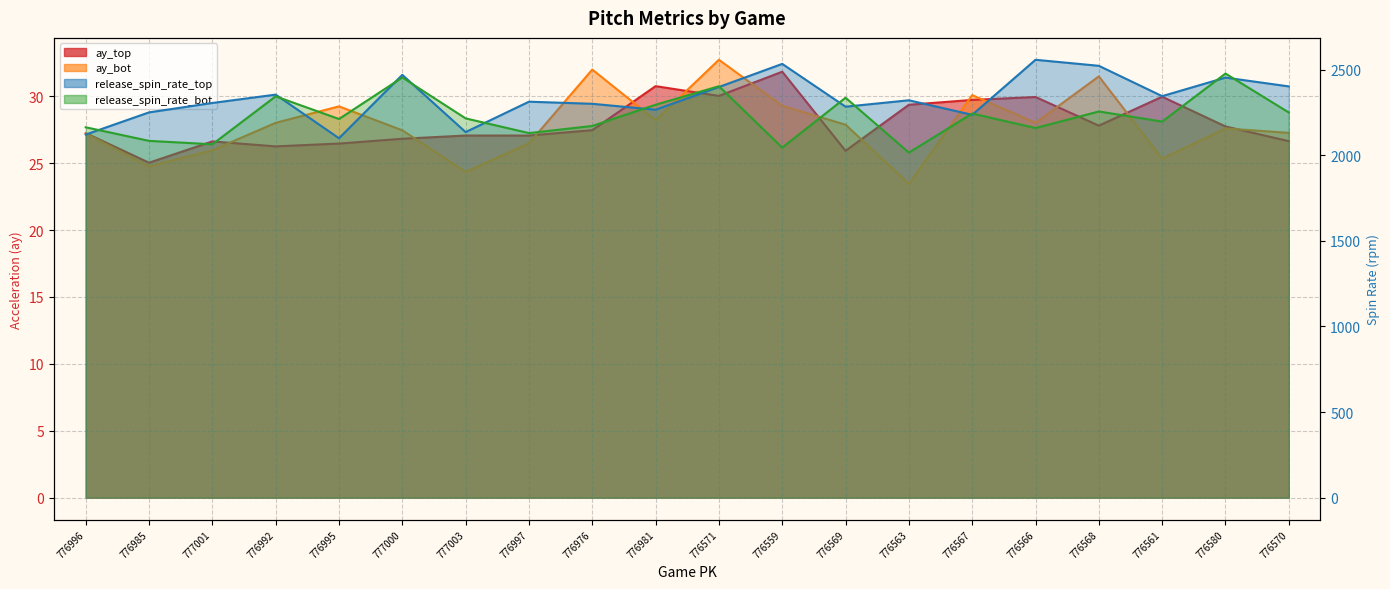

Does the chart have visible grid lines?

Yes